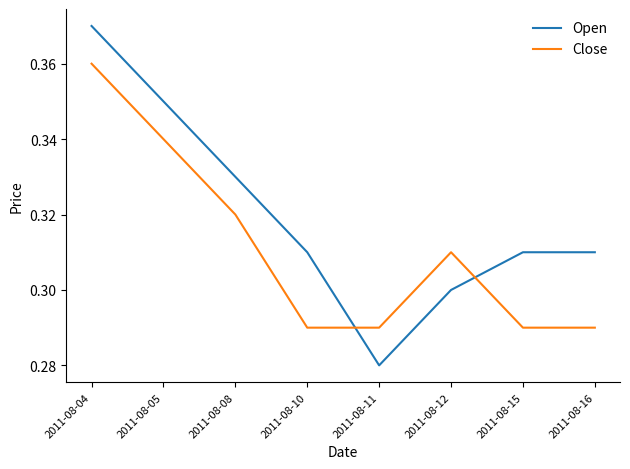

After their last crossing, which series has the higher values: Close or Open?

Open